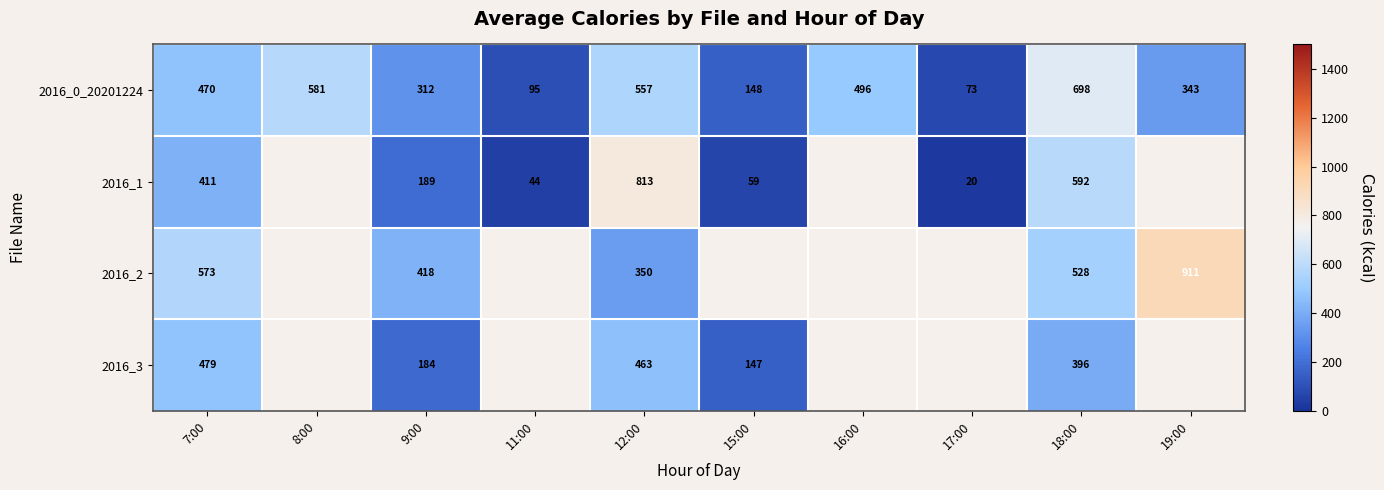

At which category is the sum across all series the highest?

18:00